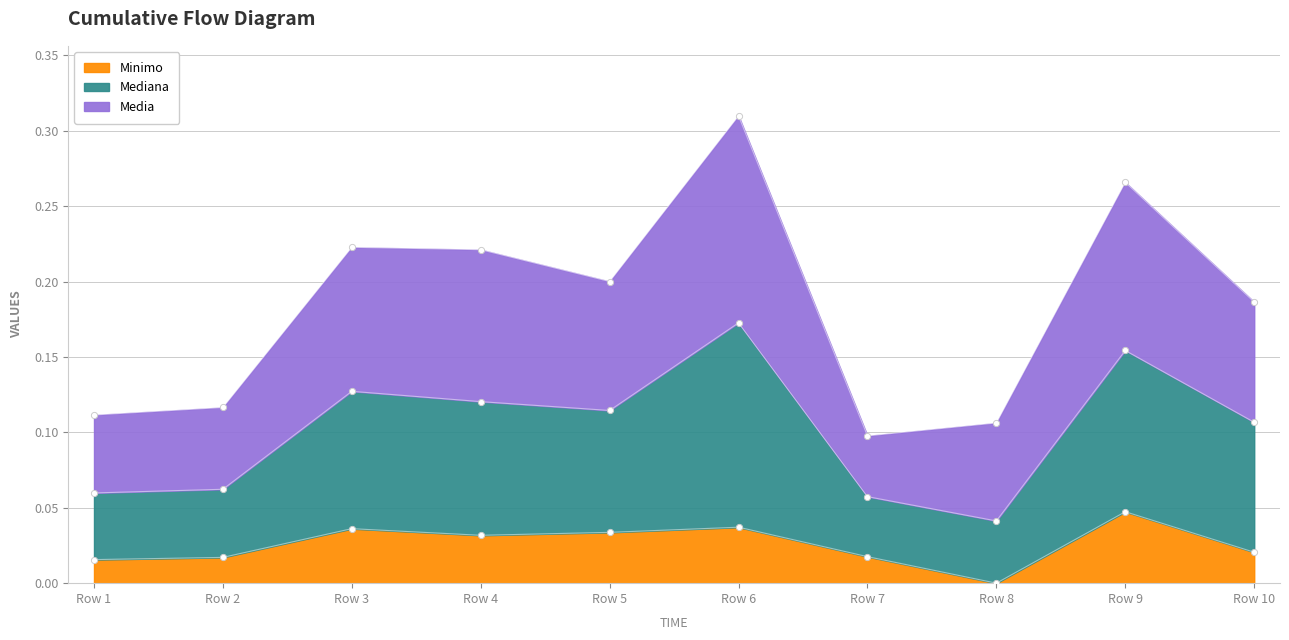

Which series has the widest spread of Y values?

Mediana